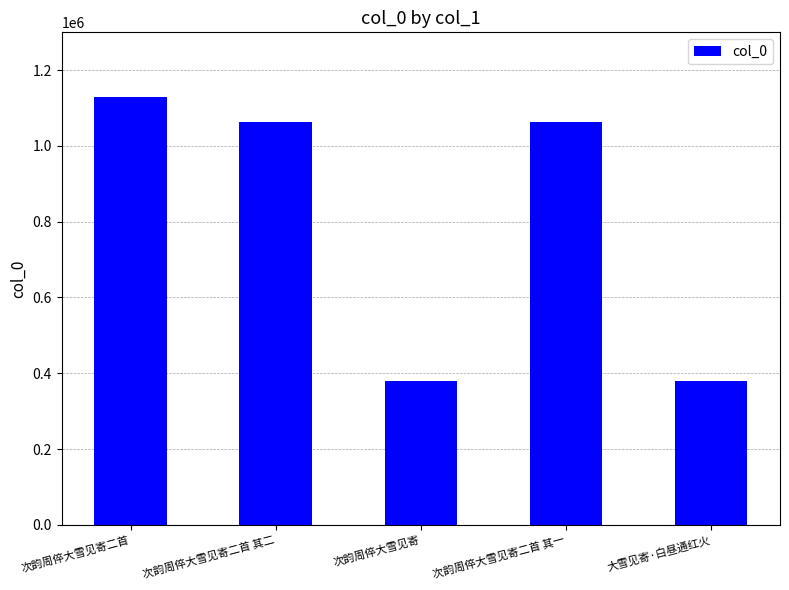

How many values are below 1064072?

2